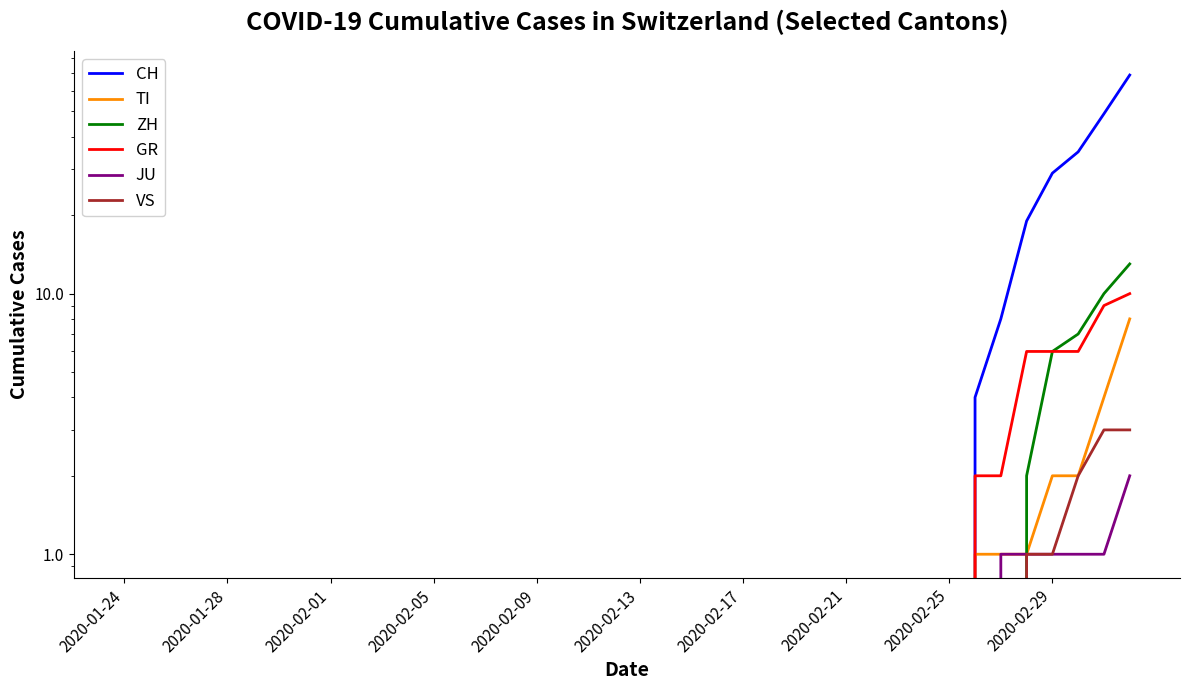

Which series has the largest total across all categories?

CH